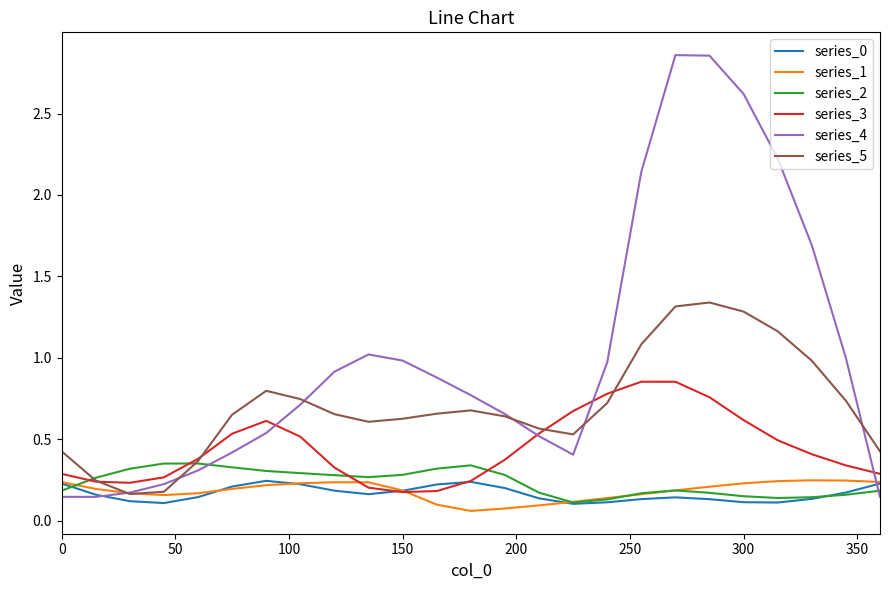

Does the chart have visible grid lines?

No